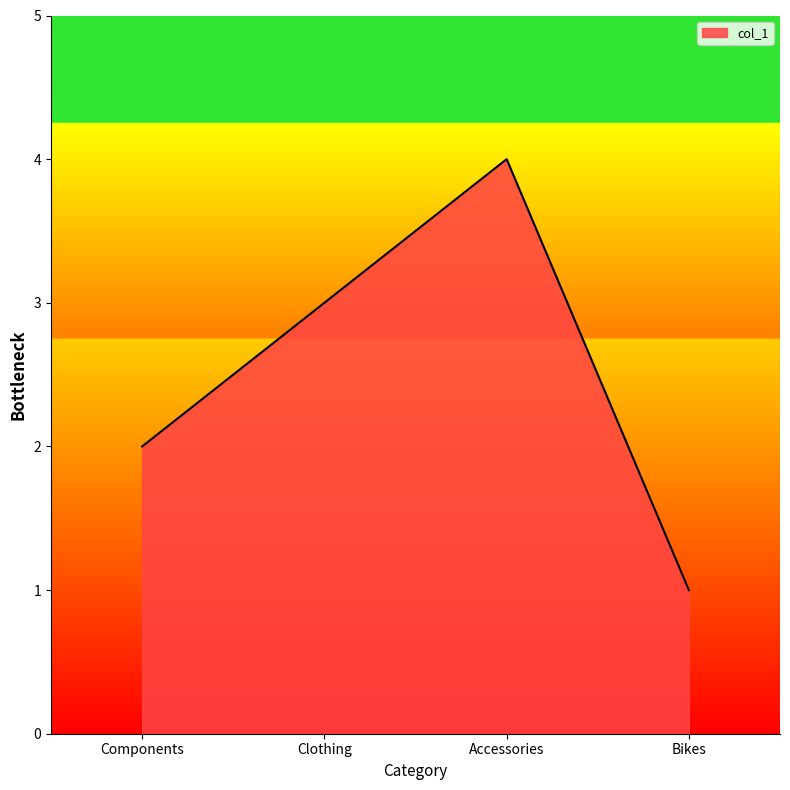

At which category does the chart reach its peak across all series?

Accessories